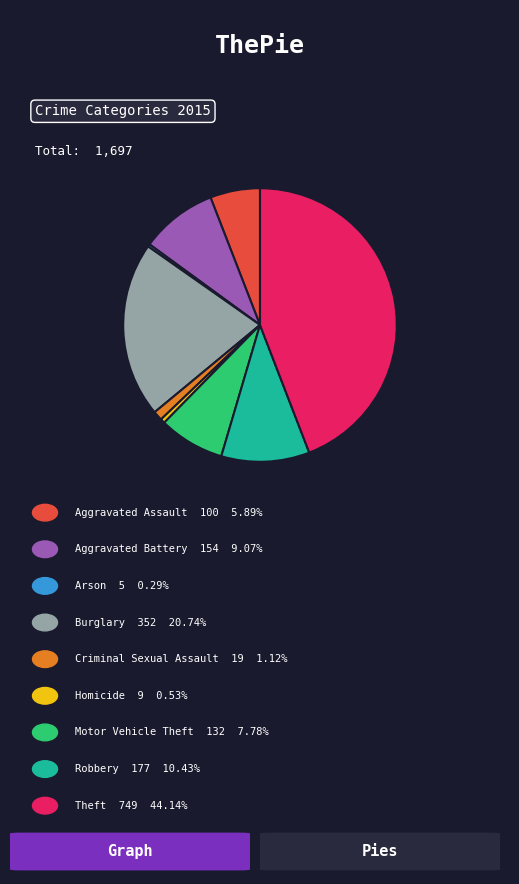

Is there any slice that represents more than half of the pie?

No